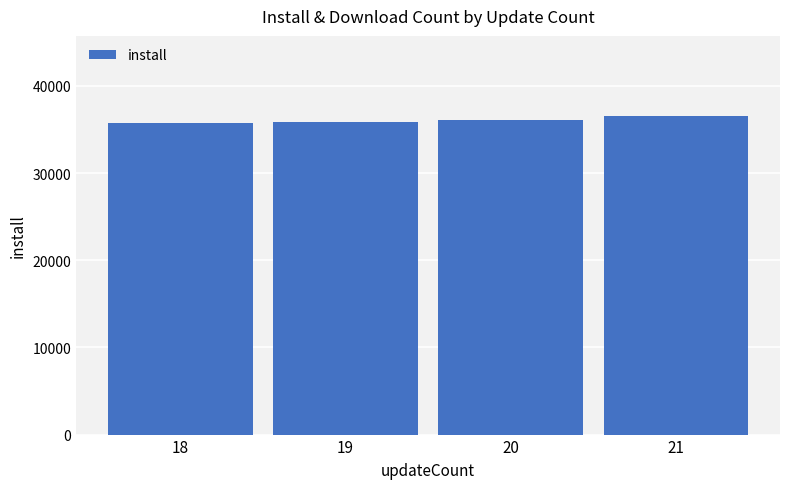

What is the value of the 2nd bar from the left?

35843